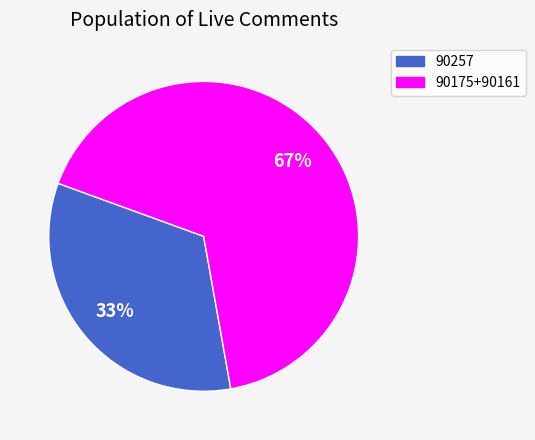

Does any single category account for the majority?

Yes